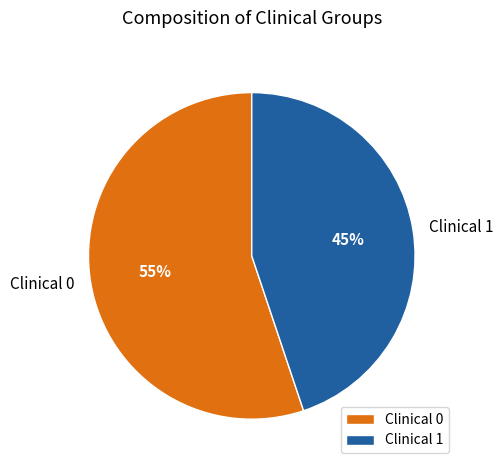

To the nearest percent, what is the average slice percentage?

50%